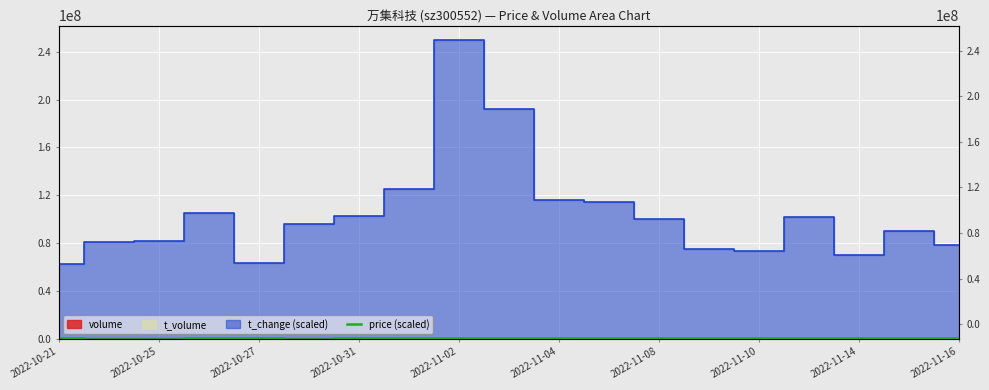

What position from the left is 2022-10-25?

3